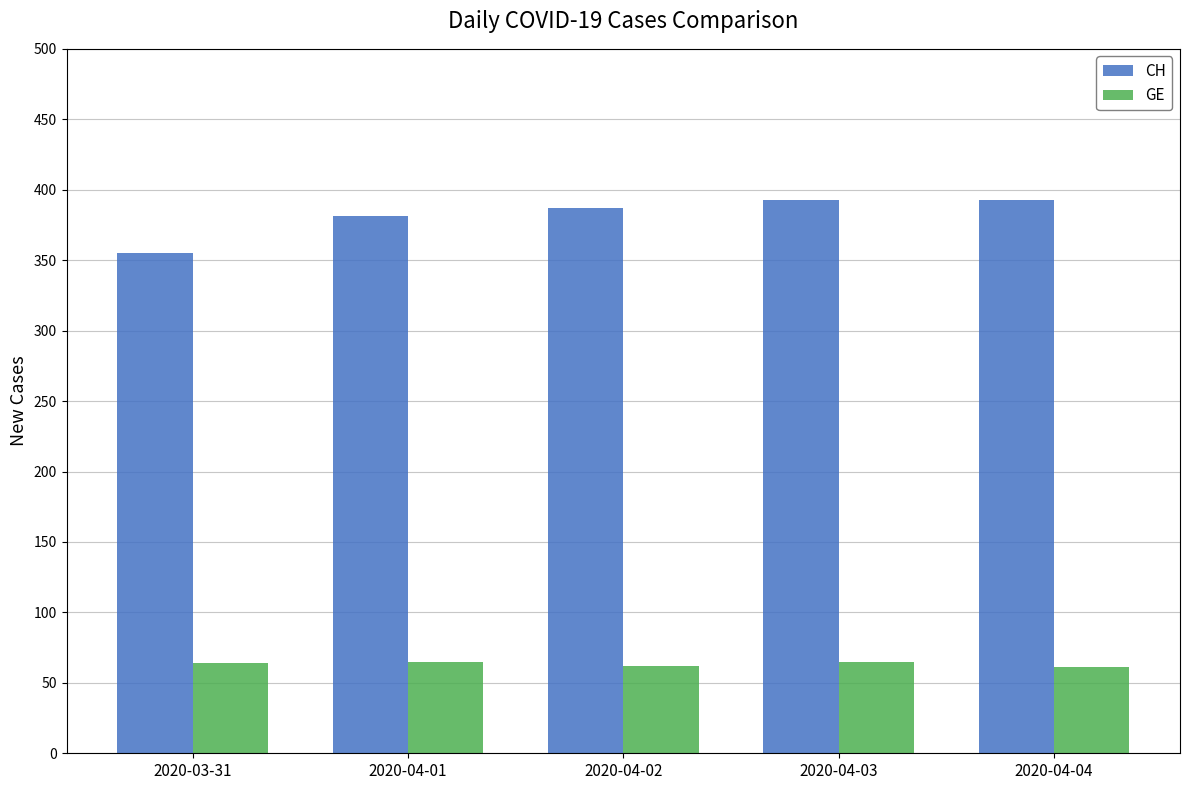

What is the difference between the CH values at 2020-04-04 and 2020-04-01?

12